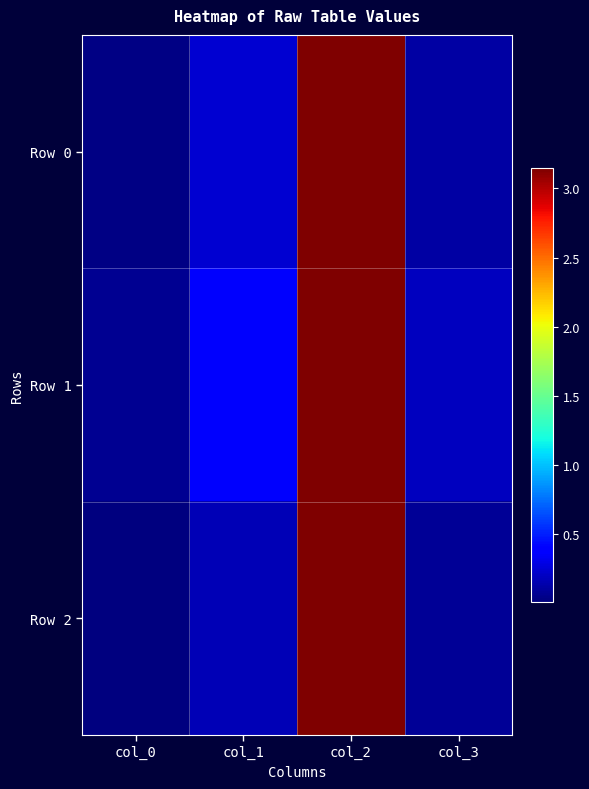

Which series has the largest range (max minus min)?

Row 2